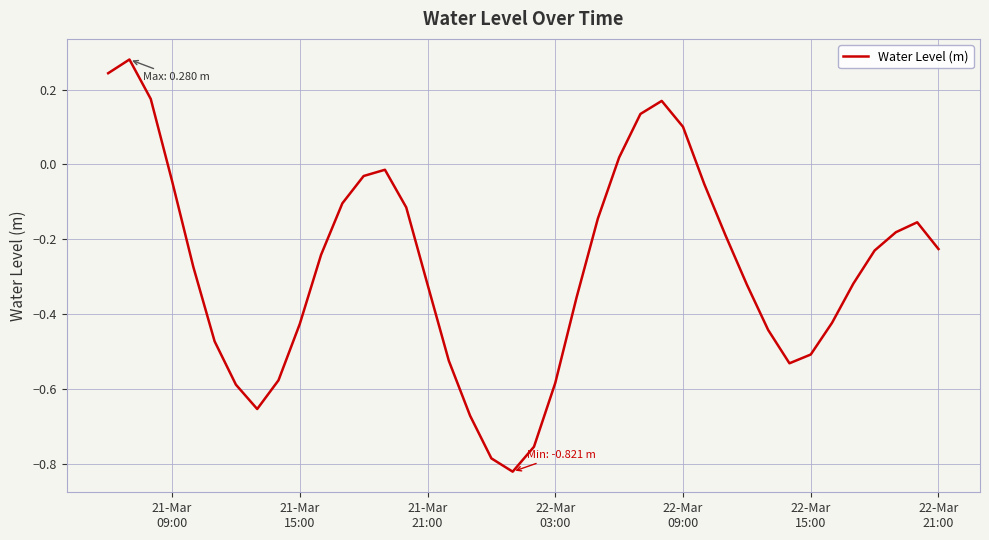

What is the difference between the maximum and minimum values?

1.1